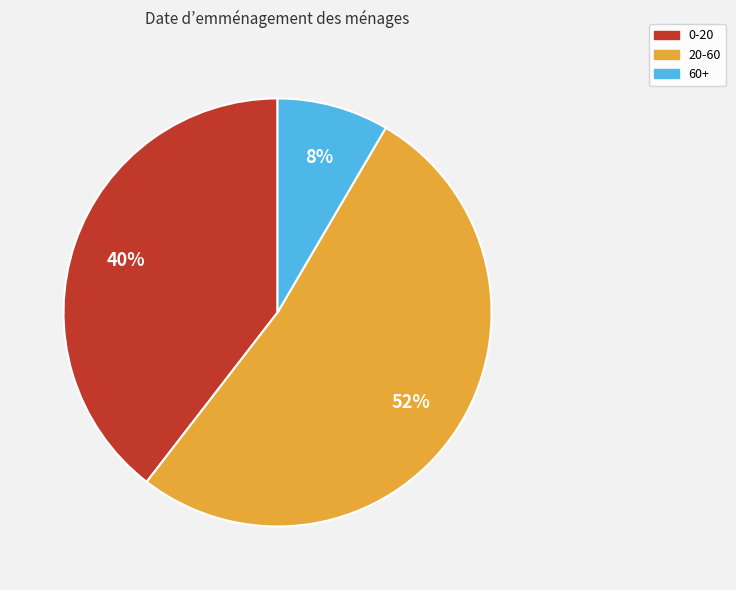

True or false: 20-60 accounts for 46% of the total.

False